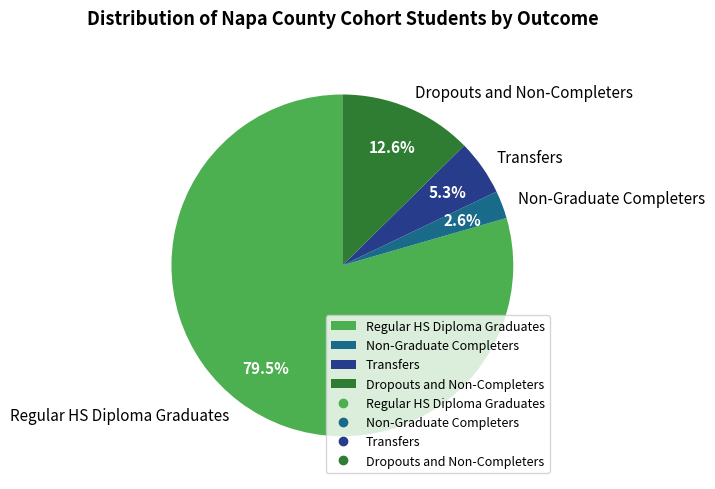

Count the number of slices in the pie.

4